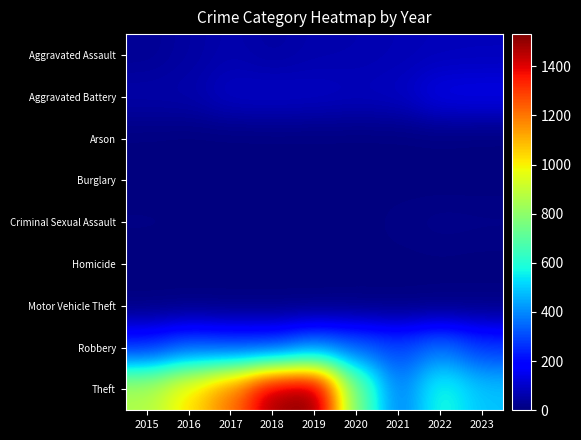

Which series has the largest total across all categories?

Theft